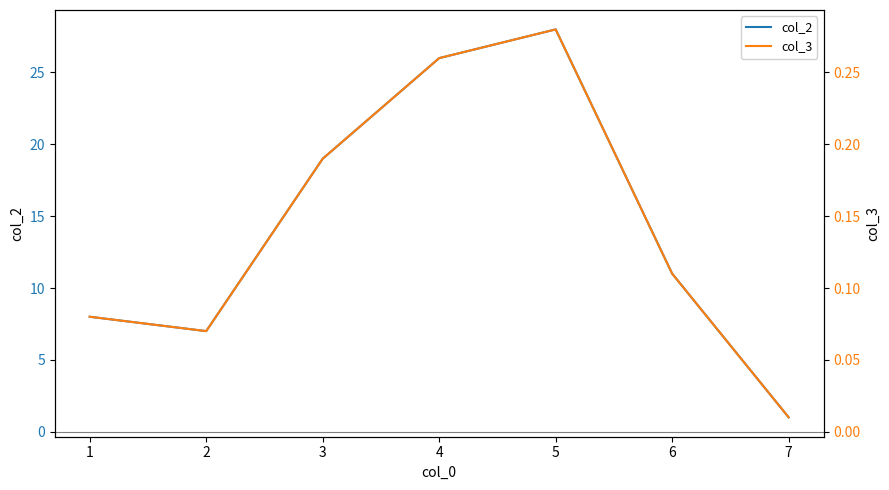

Does the chart have visible grid lines?

No